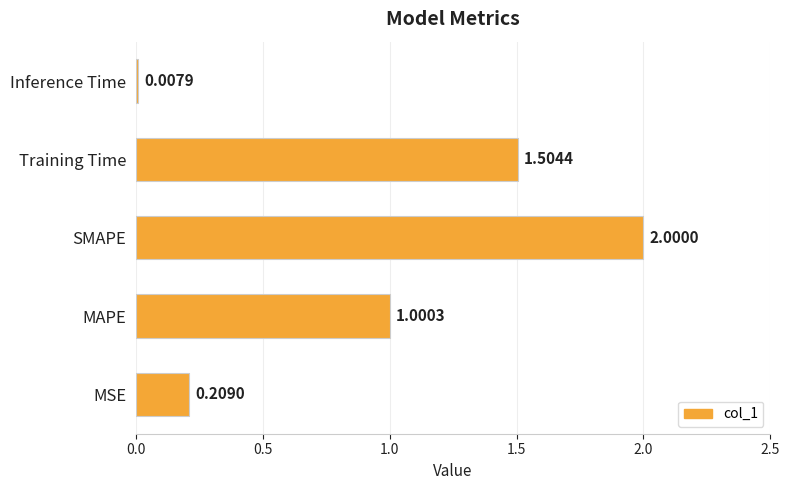

Does the chart contain stacked bars?

No